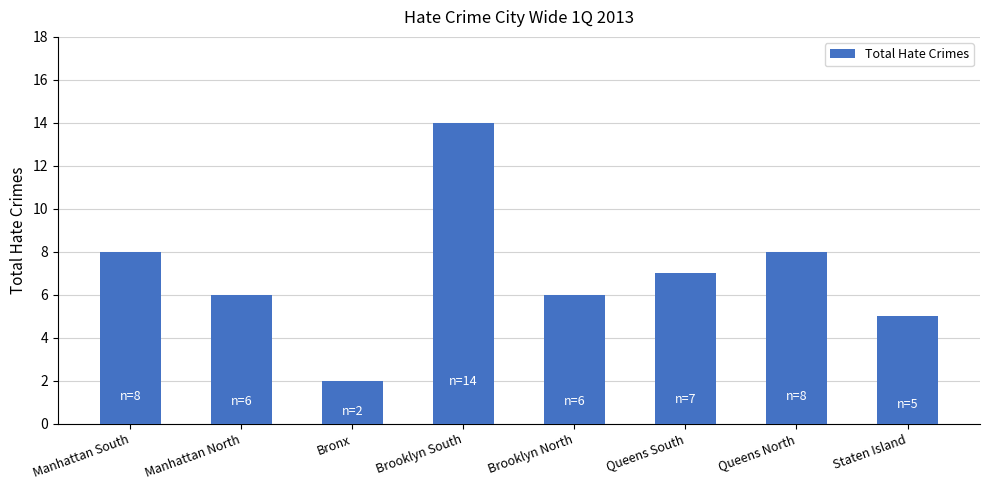

Is it true that the value at Staten Island is 8?

False